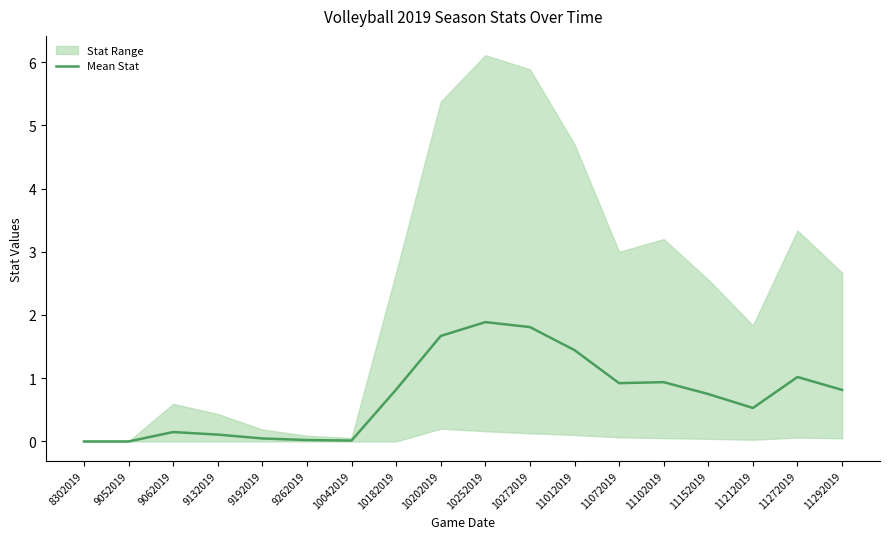

List the labels in order of value, largest first.

10252019, 10272019, 10202019, 11012019, 11272019, 11102019, 11072019, 10182019, 11292019, 11152019, 11212019, 9062019, 9132019, 9192019, 9262019, 10042019, 8302019, 9052019